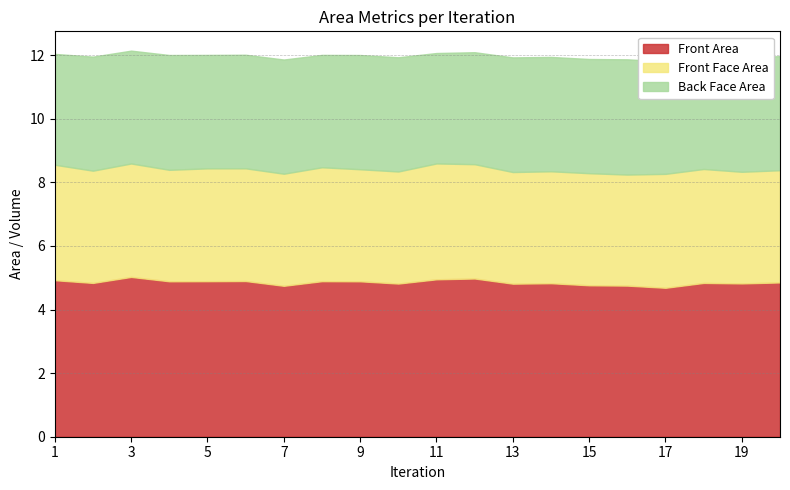

Rank the categories by Back Face Area value from lowest to highest.

11, 1, 12, 17, 18, 8, 3, 5, 6, 2, 20, 7, 15, 10, 9, 14, 13, 19, 4, 16